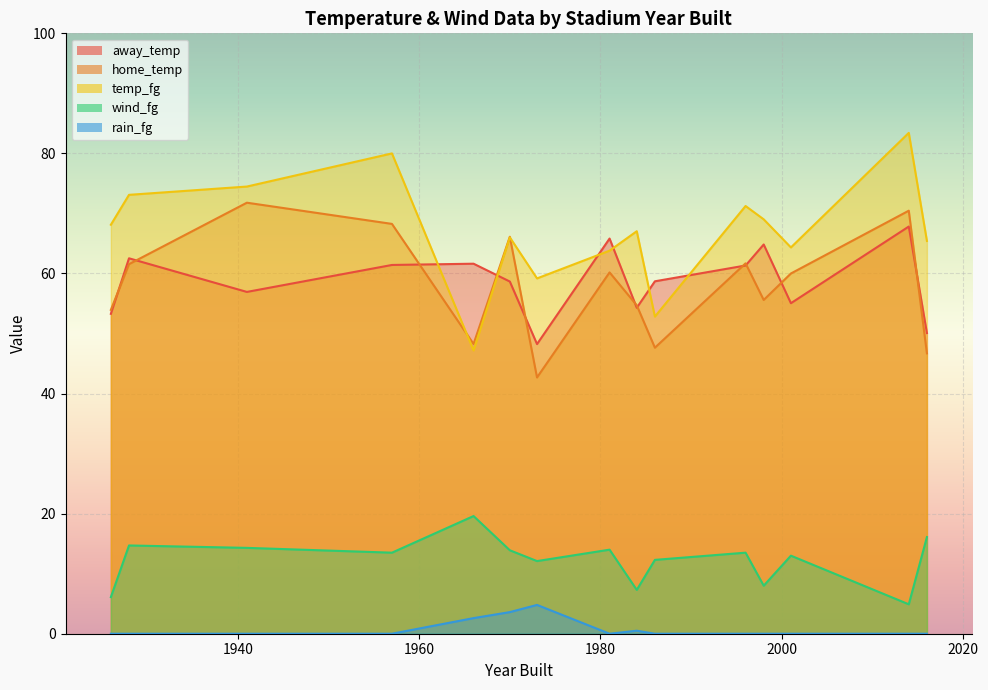

What is the greatest value displayed?

83.4